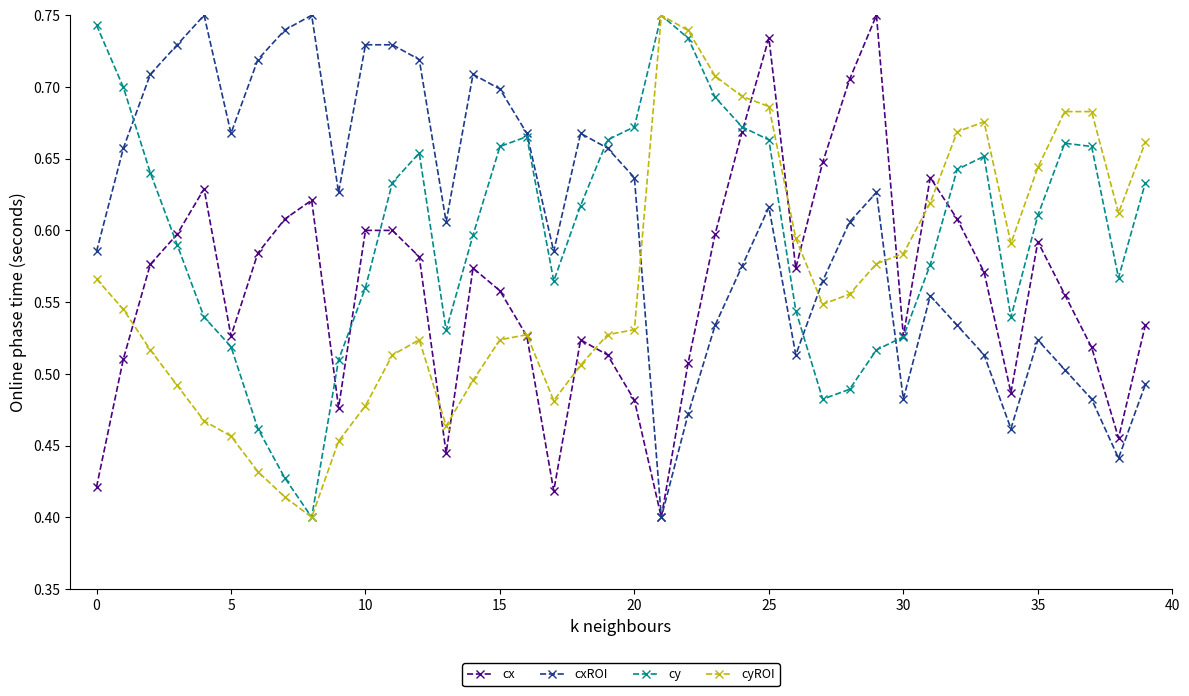

What are all the series names shown in the legend?

cx, cxROI, cy, cyROI